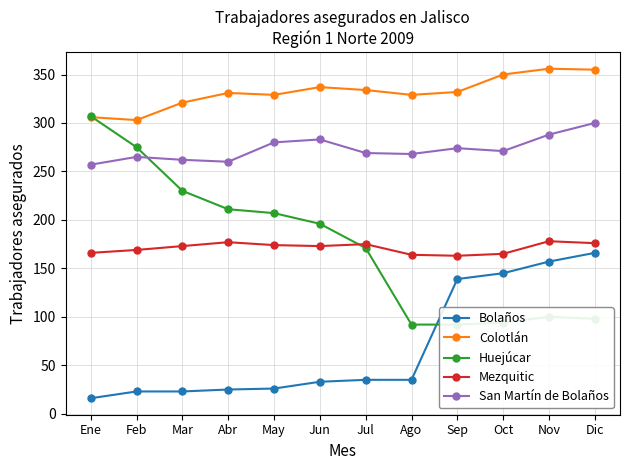

Rank the series by their maximum value, from highest to lowest.

Colotlán, Huejúcar, San Martín de Bolaños, Mezquitic, Bolaños